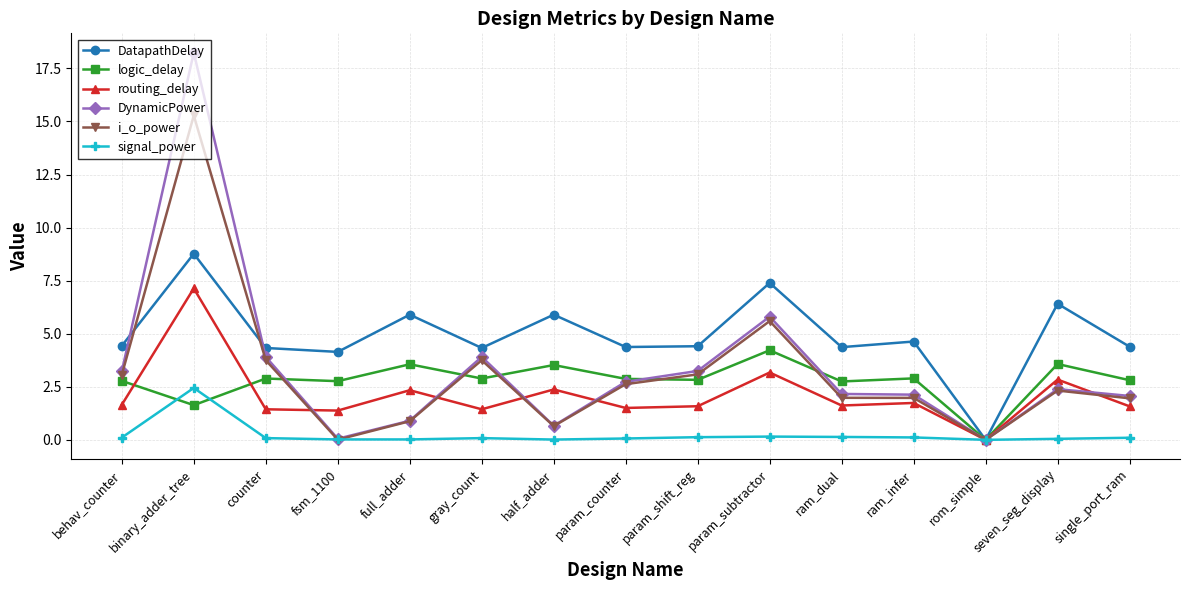

What is the label of the 8th point from the right?

param_counter